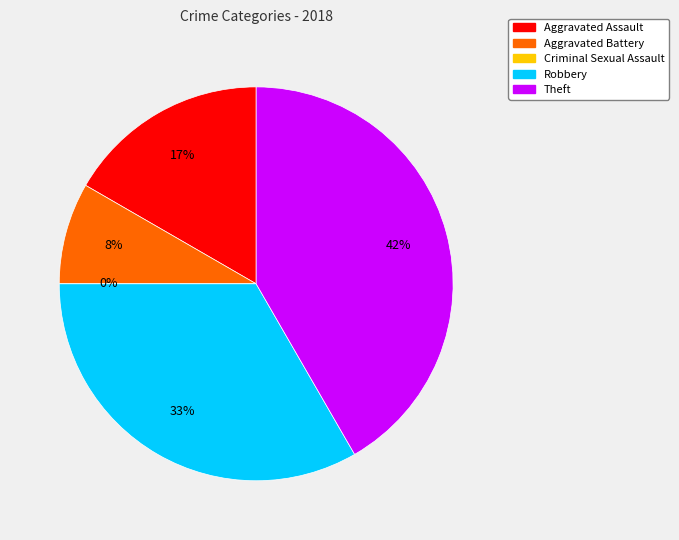

How many segments does this pie chart have?

5